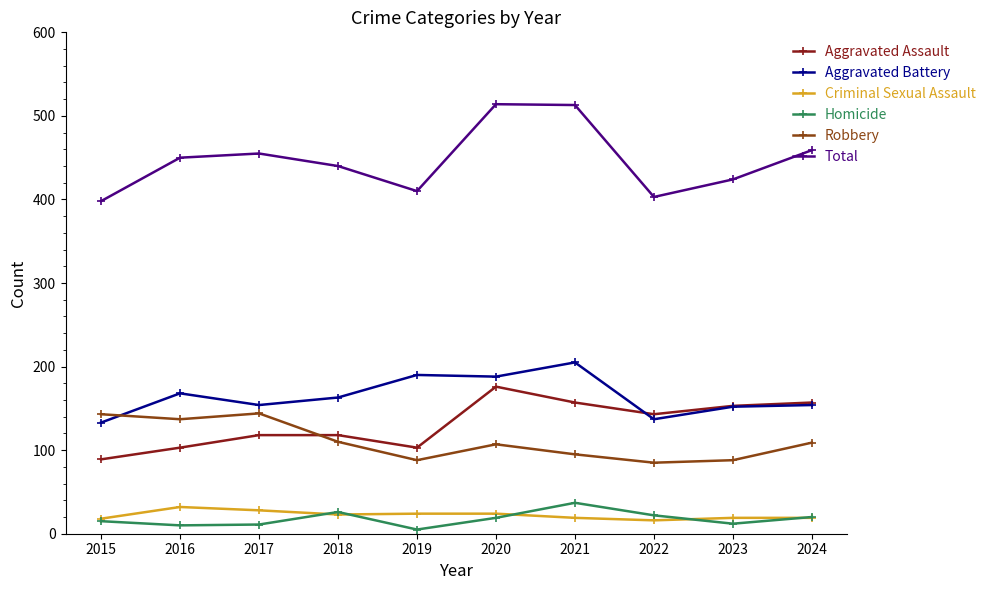

Does the chart display data point markers on the line(s)?

Yes